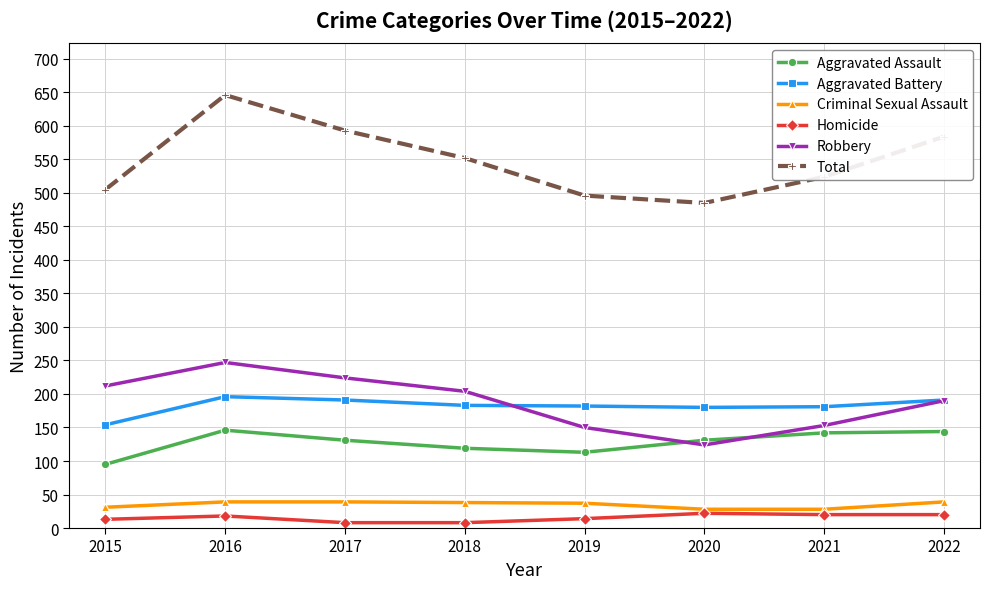

List the series in order of their peak value, highest first.

Total, Robbery, Aggravated Battery, Aggravated Assault, Criminal Sexual Assault, Homicide